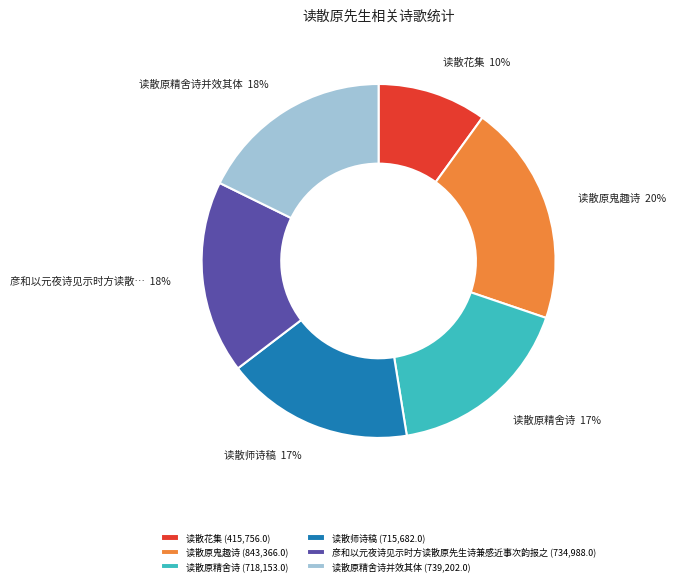

Does 读散原精舍诗 (718,153.0) account for over 50% of the chart?

No